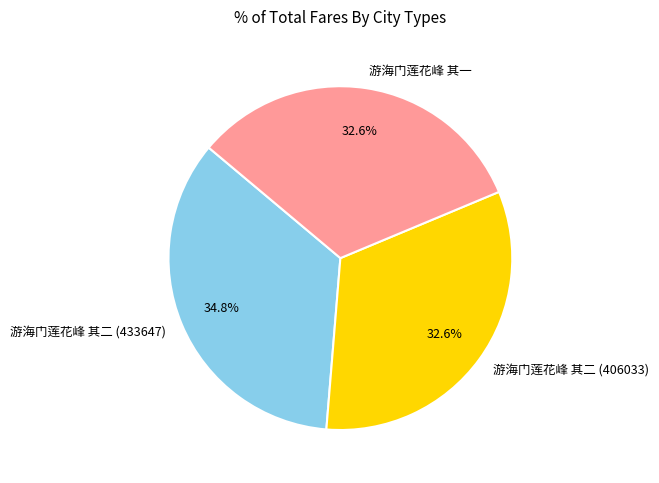

How many slices are in this pie chart?

3